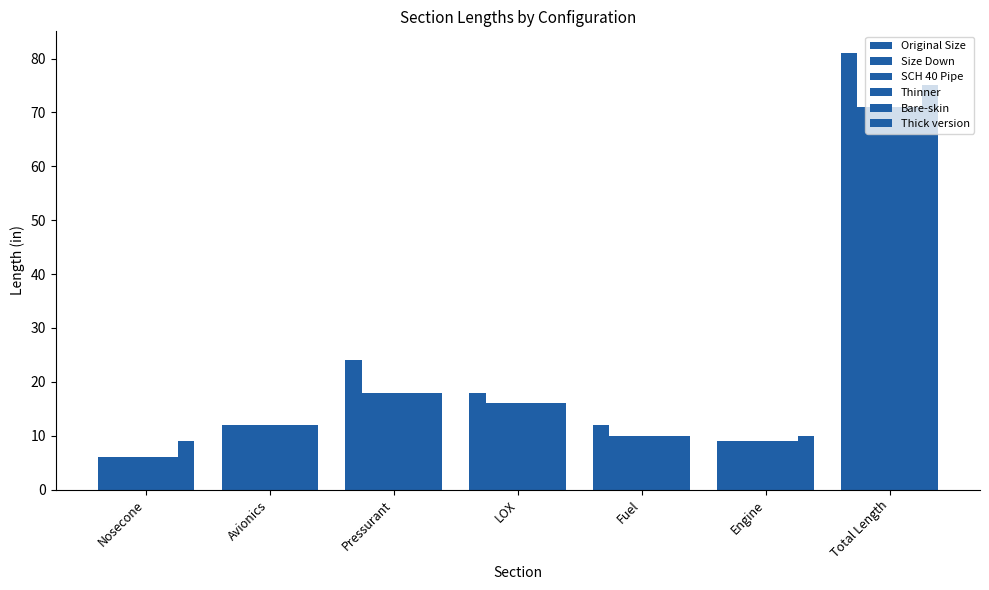

True or false: SCH 40 Pipe has a value of 12 at Avionics.

True